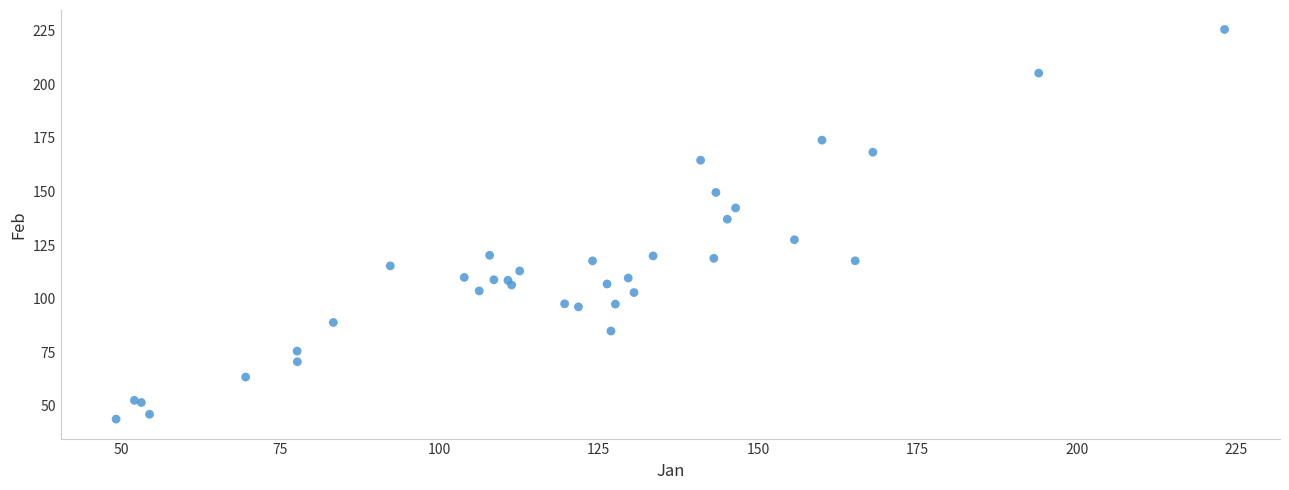

What Y value in the scatter plot is closest to 134?

137.1